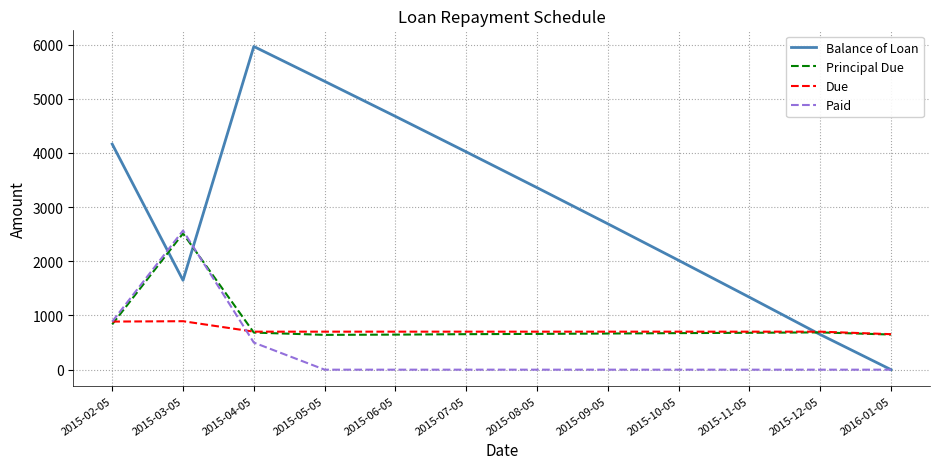

What are all the series names shown in the legend?

Balance of Loan, Principal Due, Due, Paid